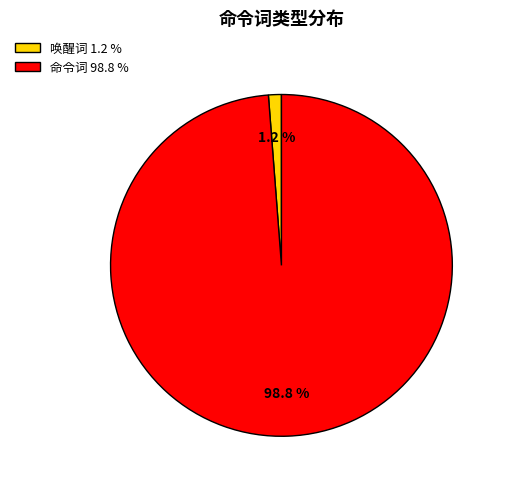

Rank the categories by value from highest to lowest.

命令词, 唤醒词